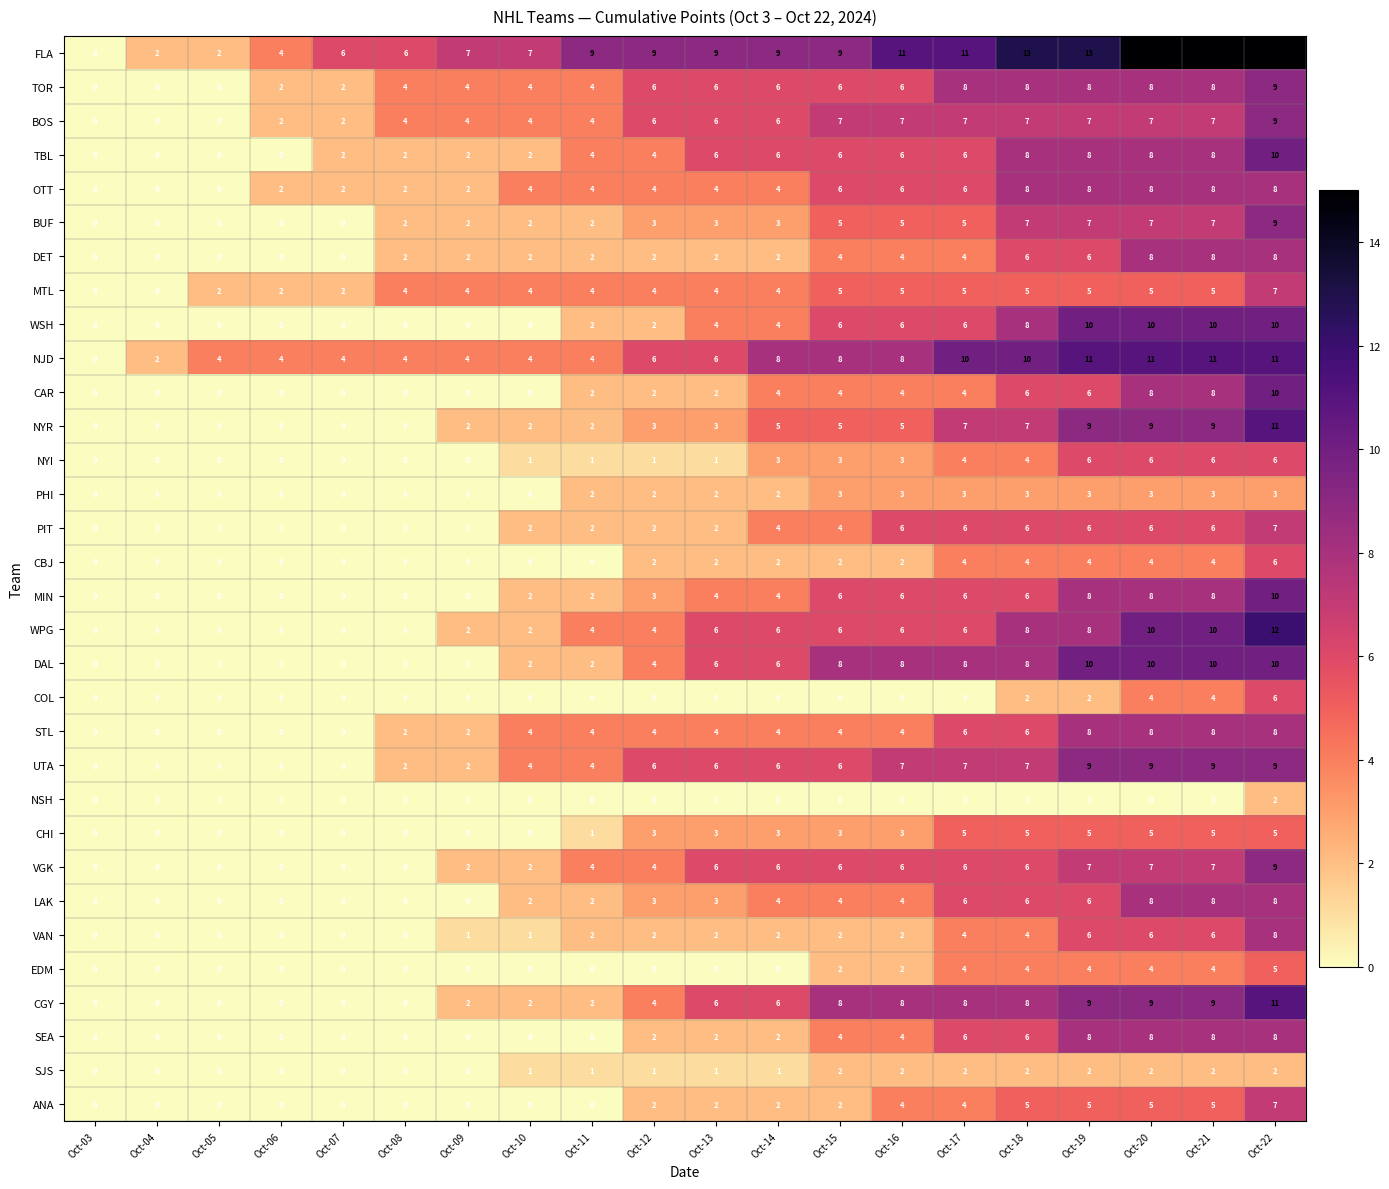

The value of SJS at Oct-13 is 2. True or false?

False